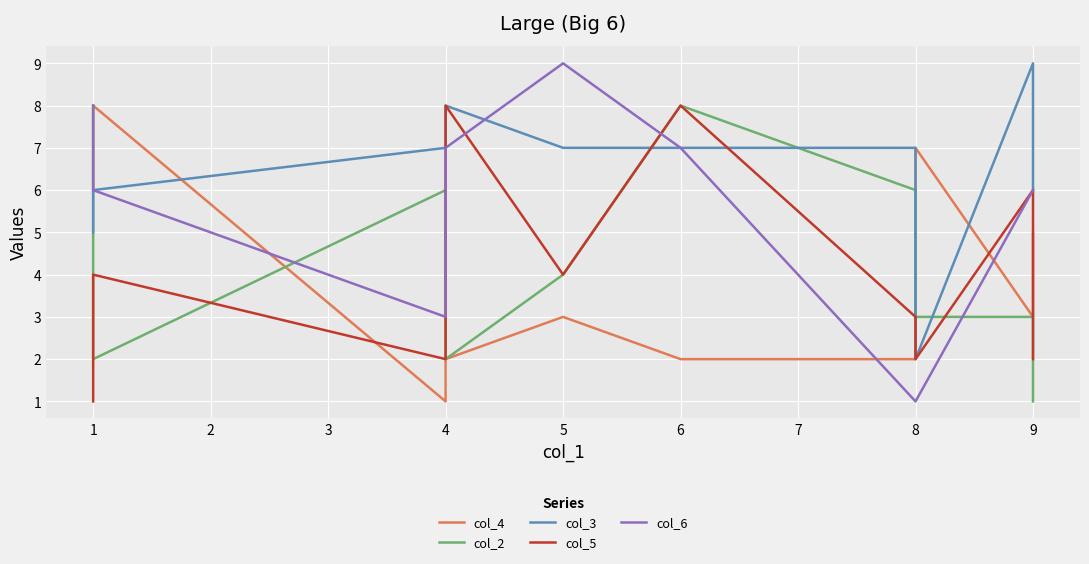

At how many categories does at least one series exceed 1?

10